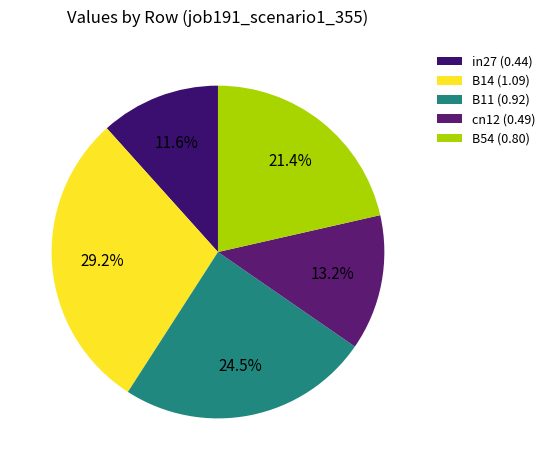

Count the number of slices in the pie.

5